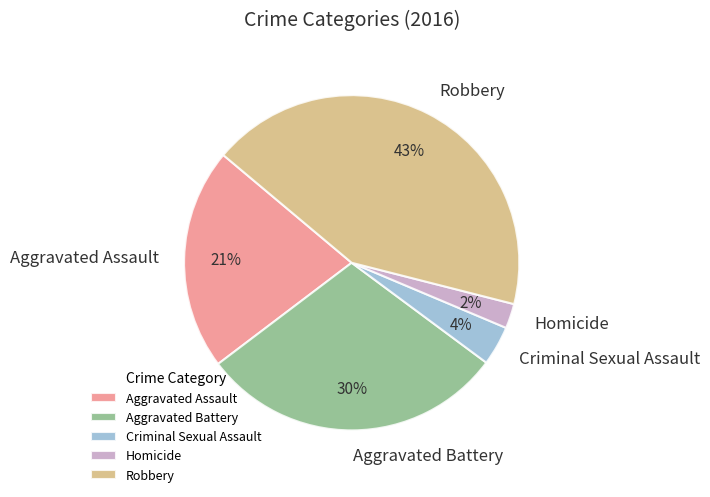

Is there a majority slice in this chart?

No